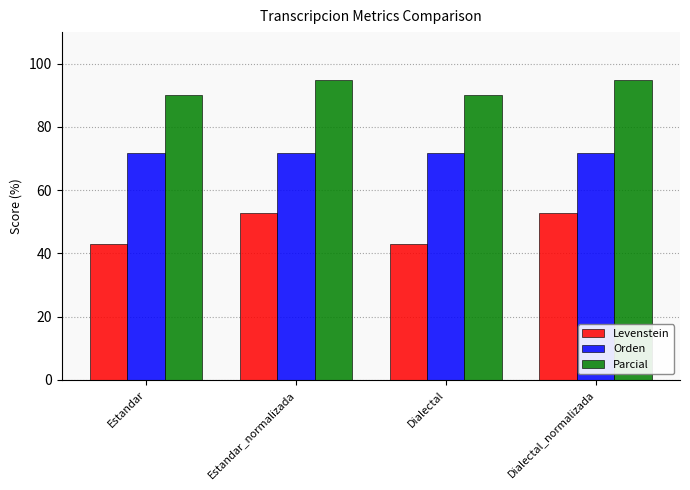

The value of Parcial at Dialectal is 41.3. True or false?

False